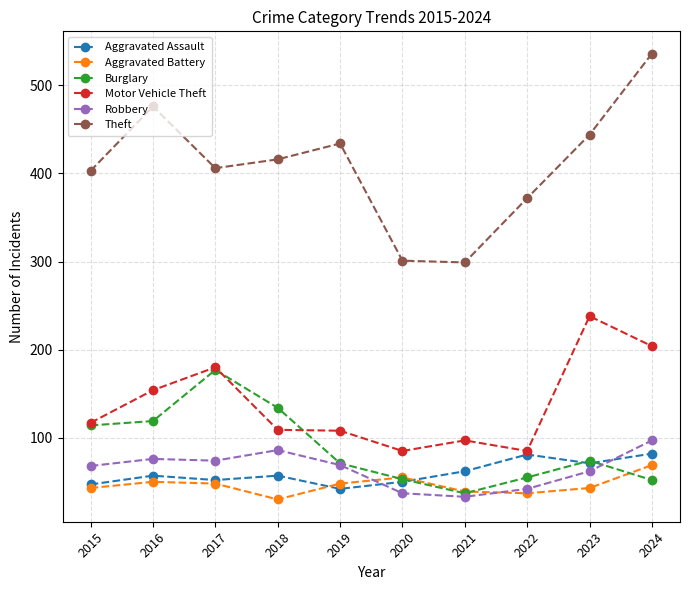

Rank the series by their maximum value, from lowest to highest.

Aggravated Battery, Aggravated Assault, Robbery, Burglary, Motor Vehicle Theft, Theft